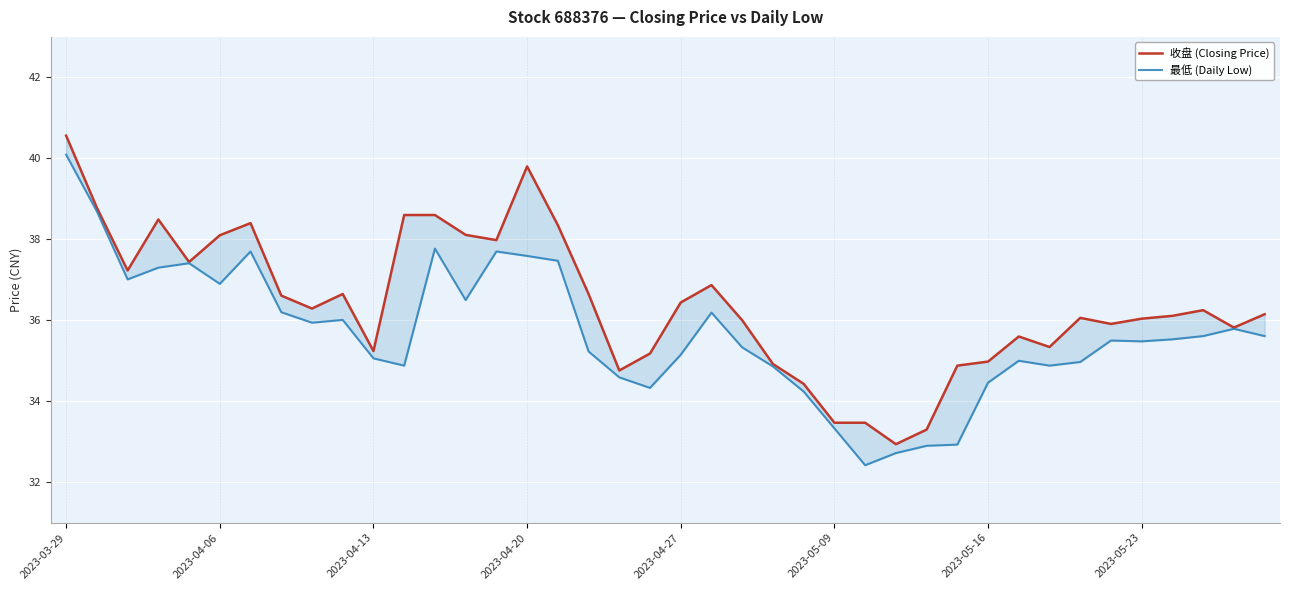

What is the label of the 1st point from the left?

2023-03-29